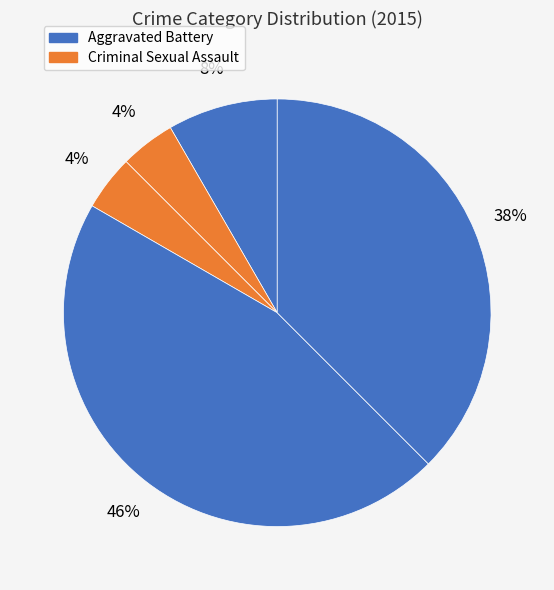

Count the number of slices in the pie.

5